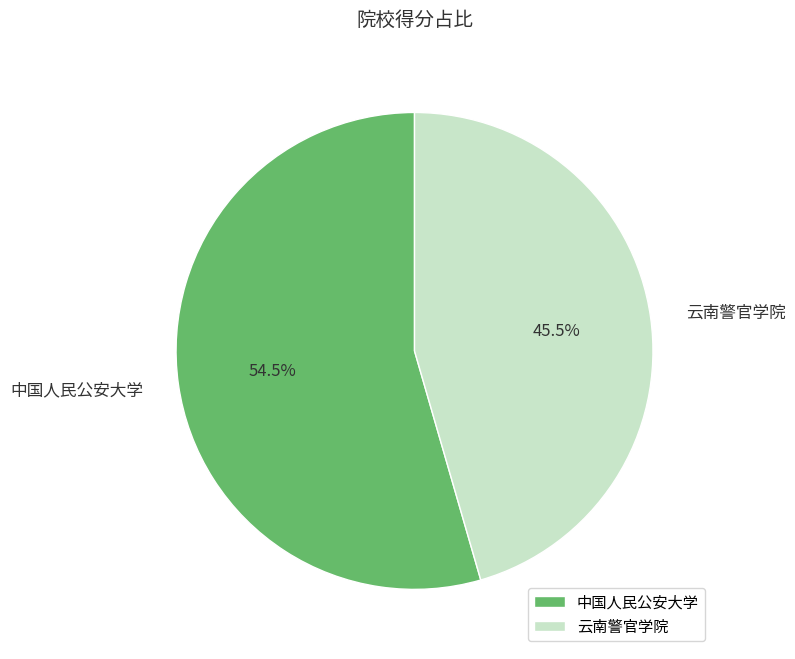

Is there any slice that represents more than half of the pie?

Yes